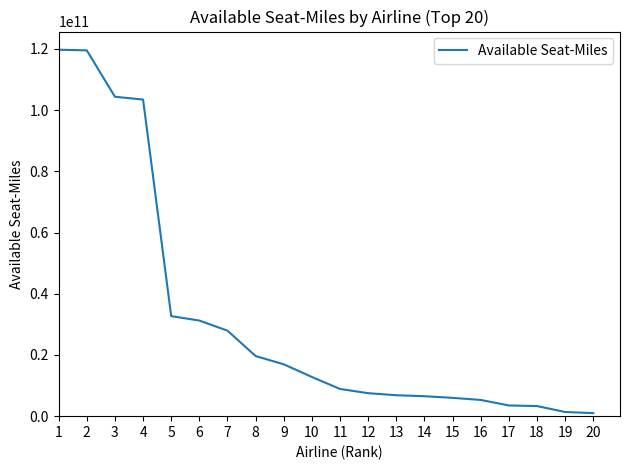

The value at 11 is 8885930759. True or false?

True